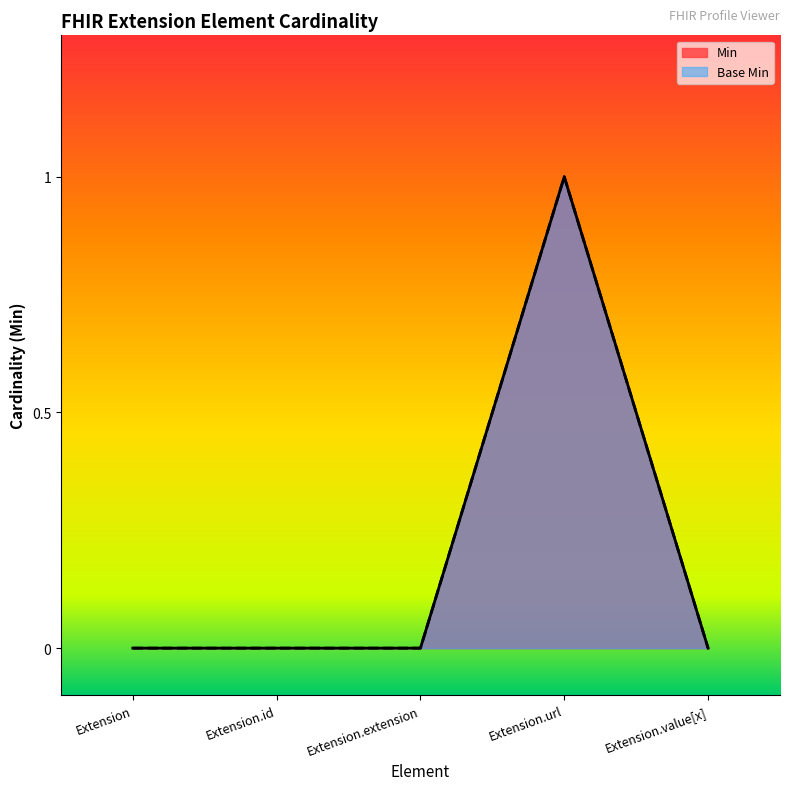

What position from the left is Extension.url?

4